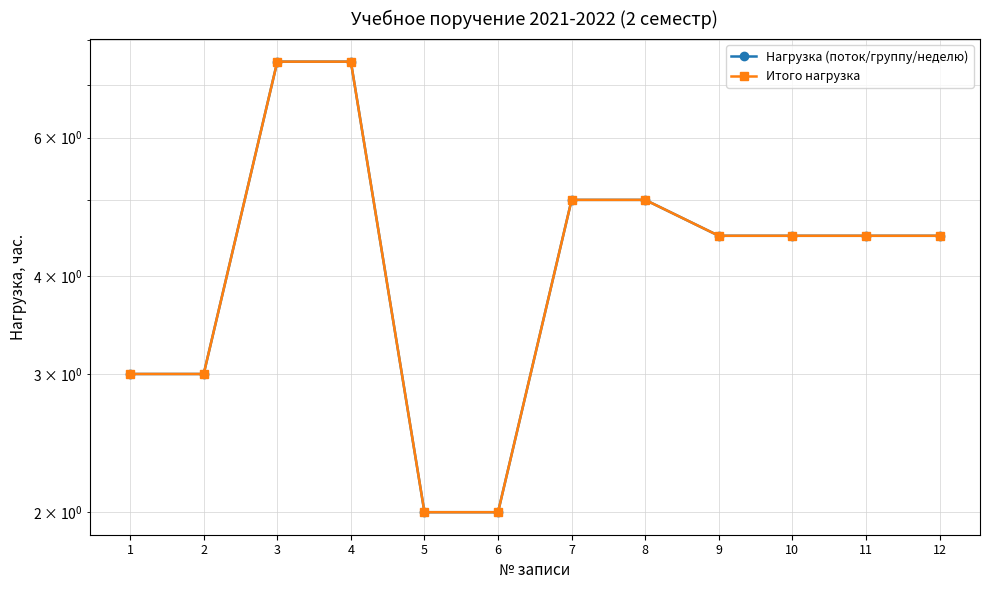

List the labels in order of Нагрузка (поток/группу/неделю) value, smallest first.

5, 6, 1, 2, 9, 10, 11, 12, 7, 8, 3, 4